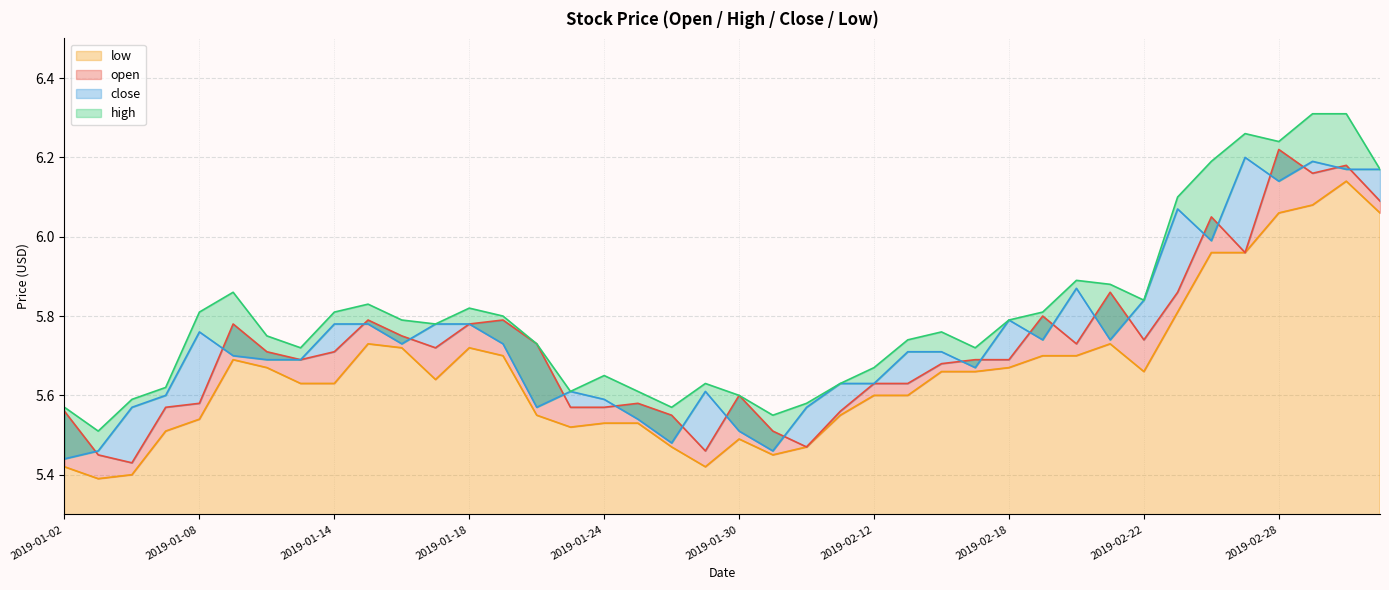

In high, how many points are higher than both neighbors (excluding endpoints)?

8